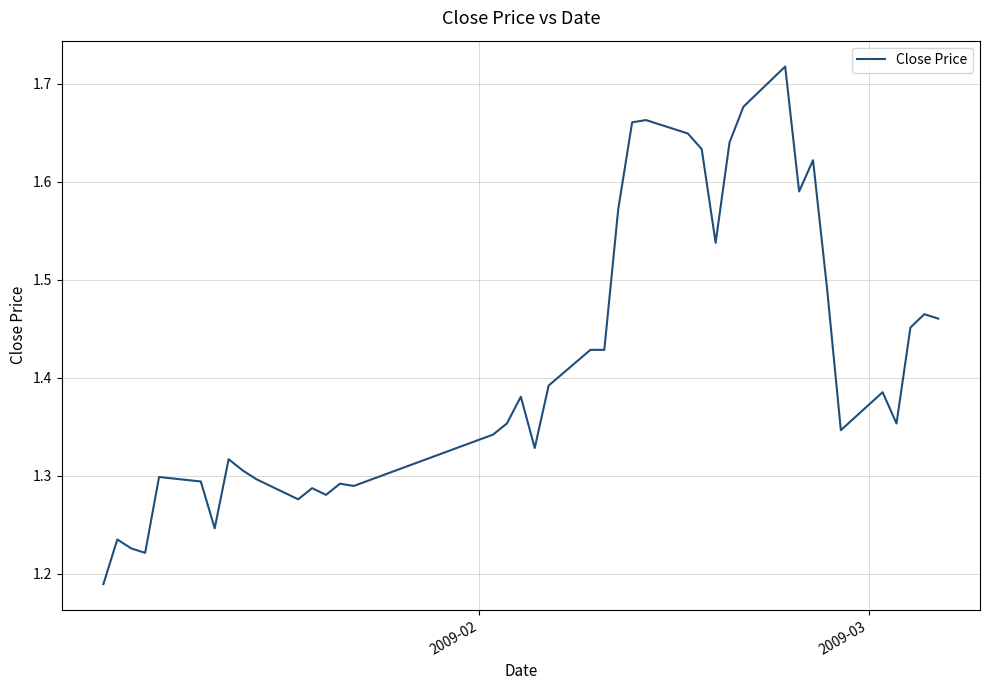

What is the difference between the maximum and minimum values?

0.5